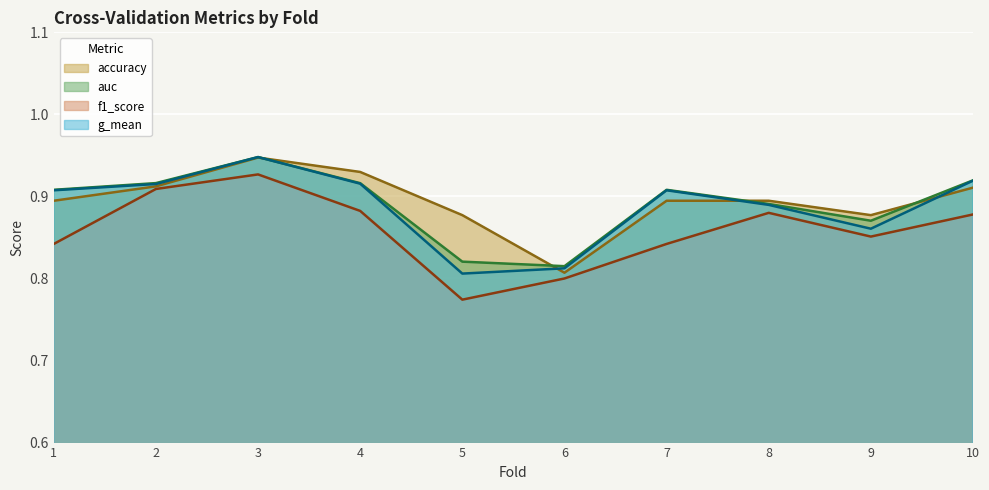

At which category does g_mean reach its first local peak?

3